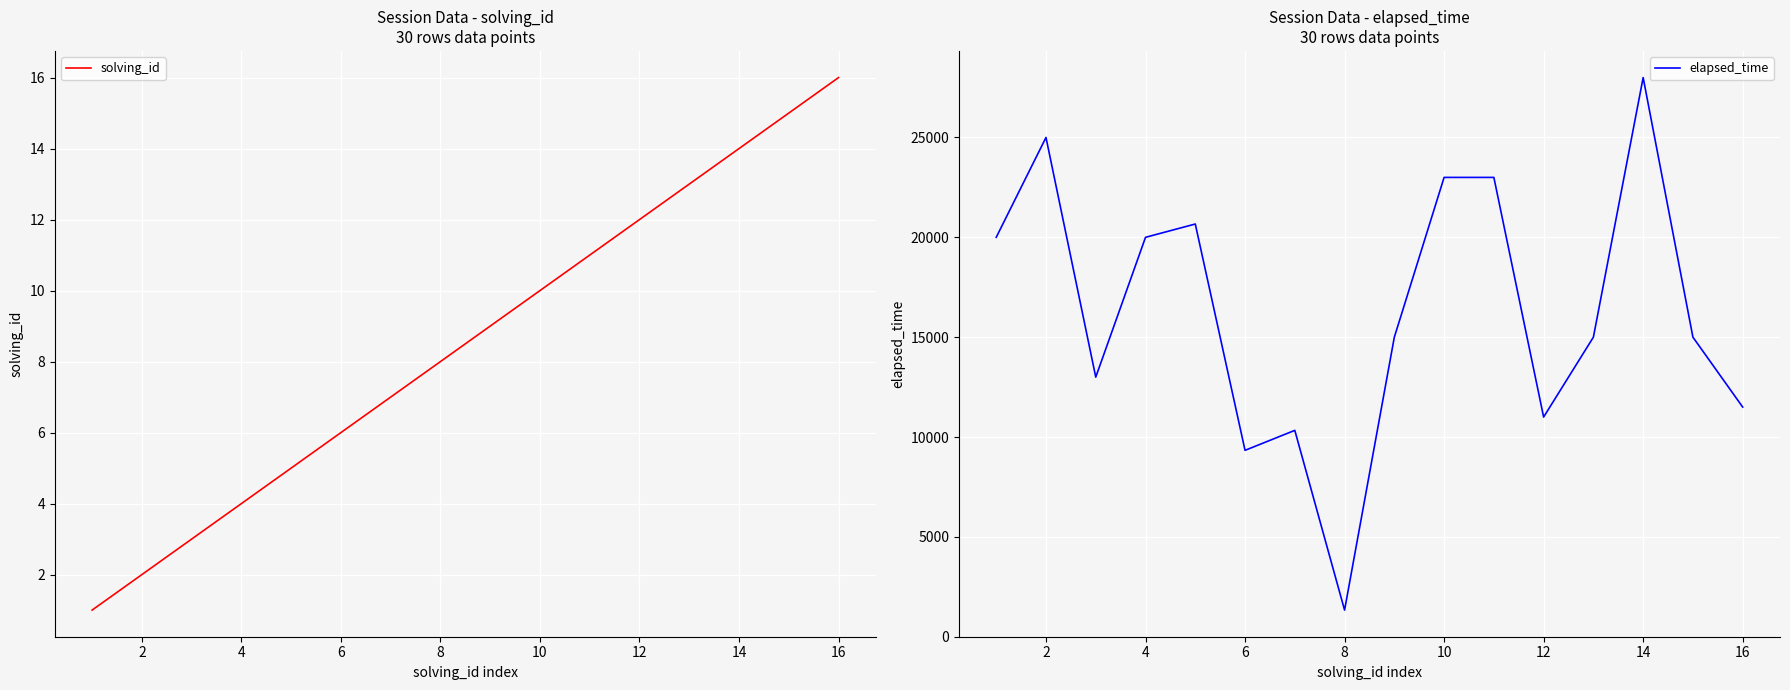

True or false: solving_id and elapsed_time intersect in this chart.

False